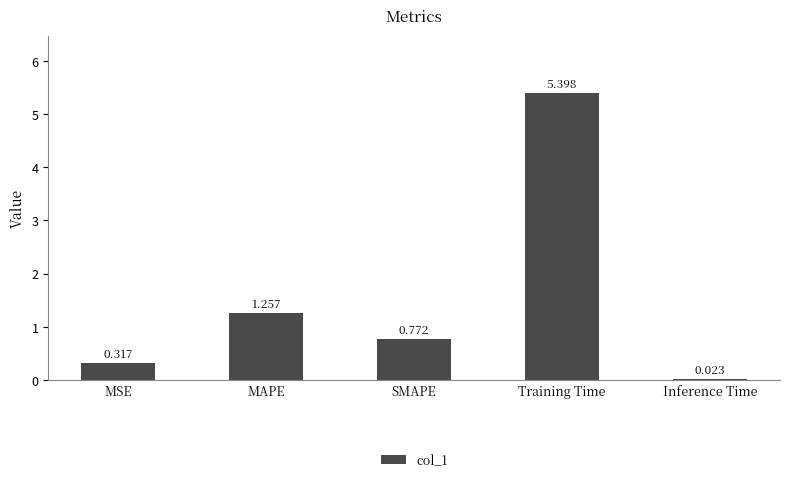

What is the difference between the maximum and minimum values?

5.4